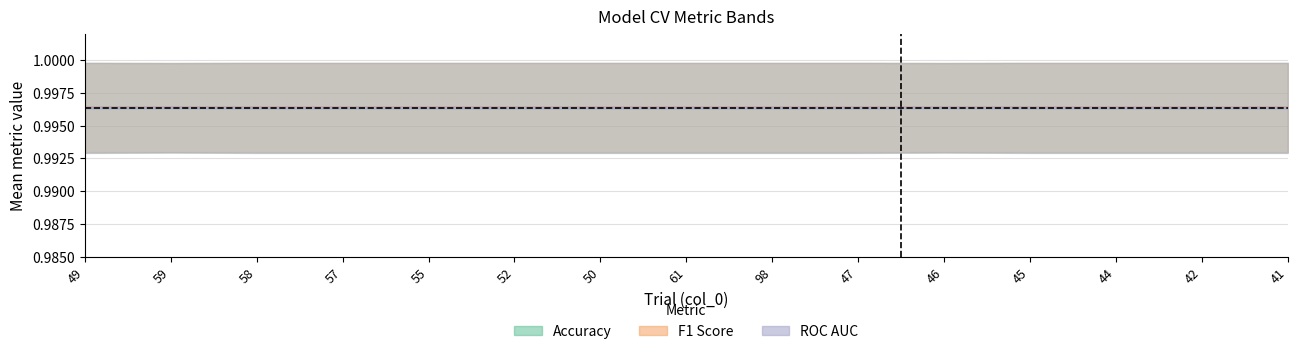

At which label is std_test_roc_auc closest to 0?

59